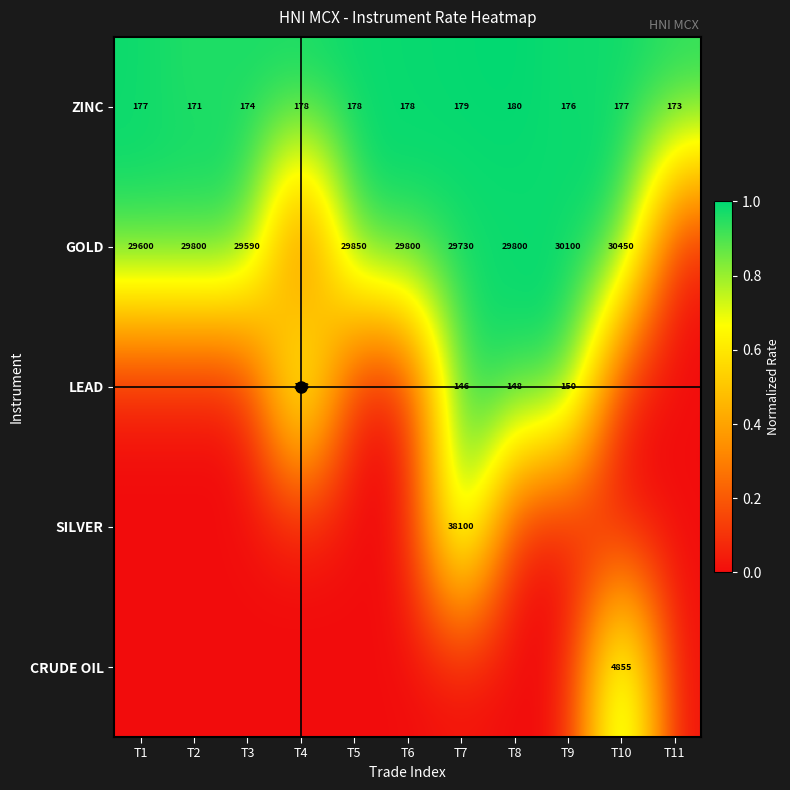

The value of ZINC at T4 is 178. True or false?

True